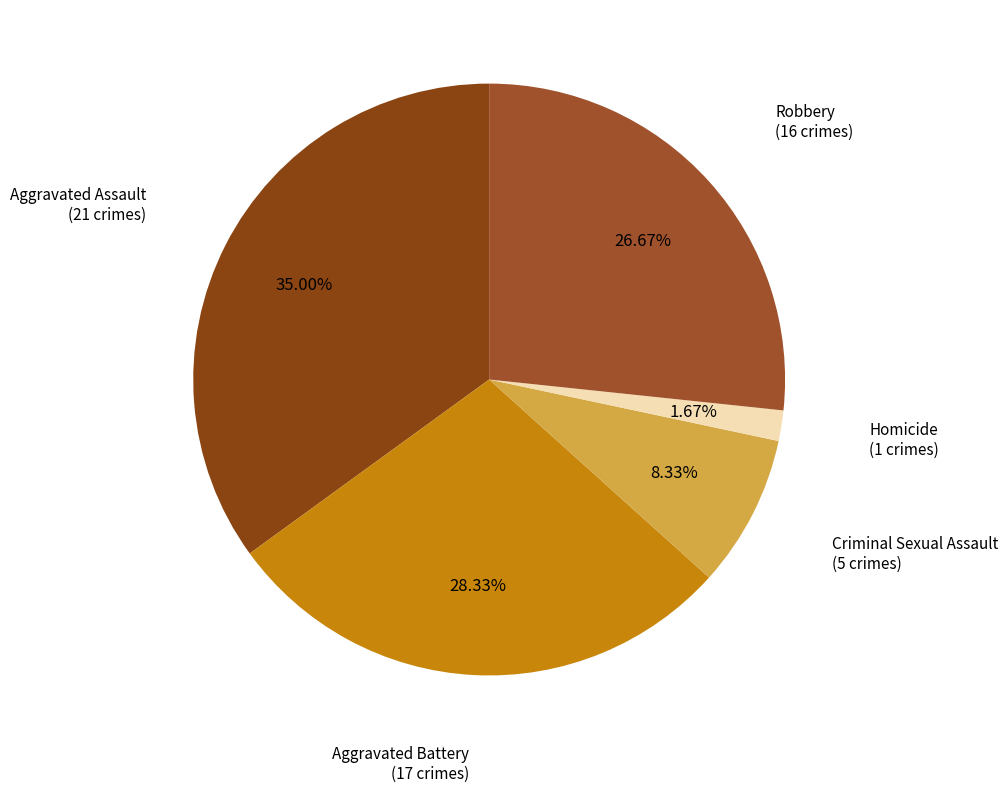

To the nearest percent, what percentage of the pie is Criminal Sexual Assault?

8%